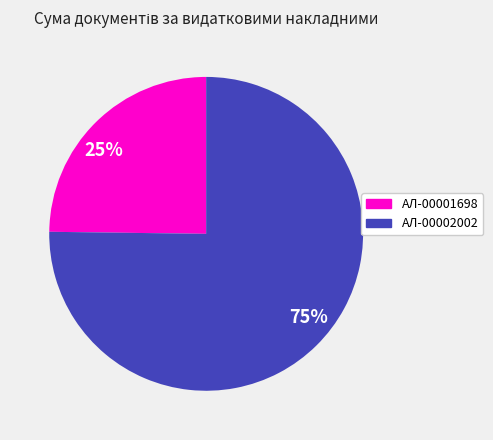

Which category accounts for the majority?

75%